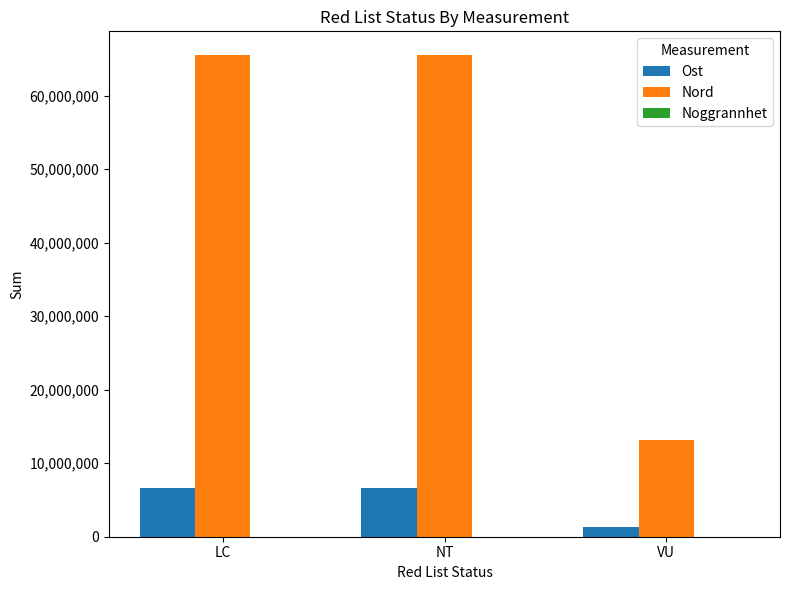

Is it true that Ost equals 10643694 at LC?

False